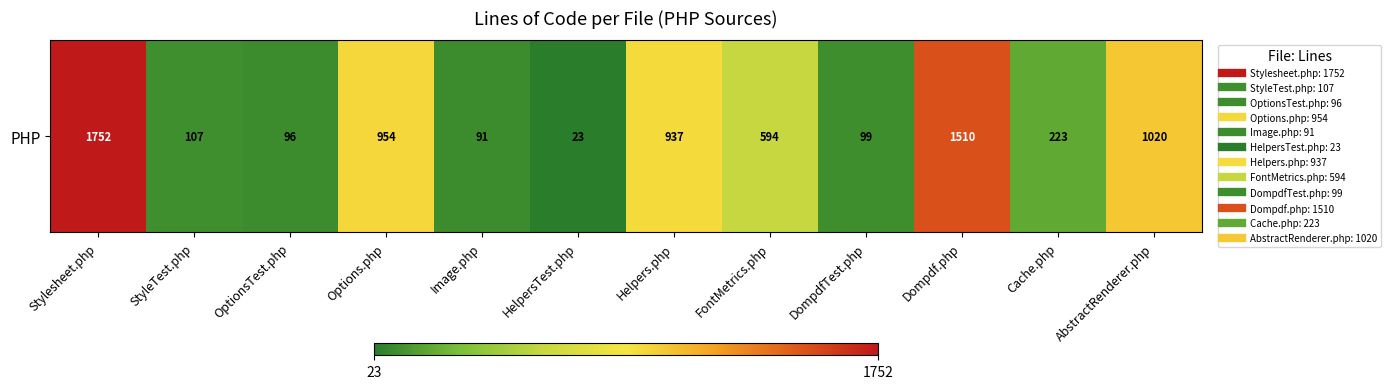

Which has a higher value, HelpersTest.php or Image.php?

Image.php